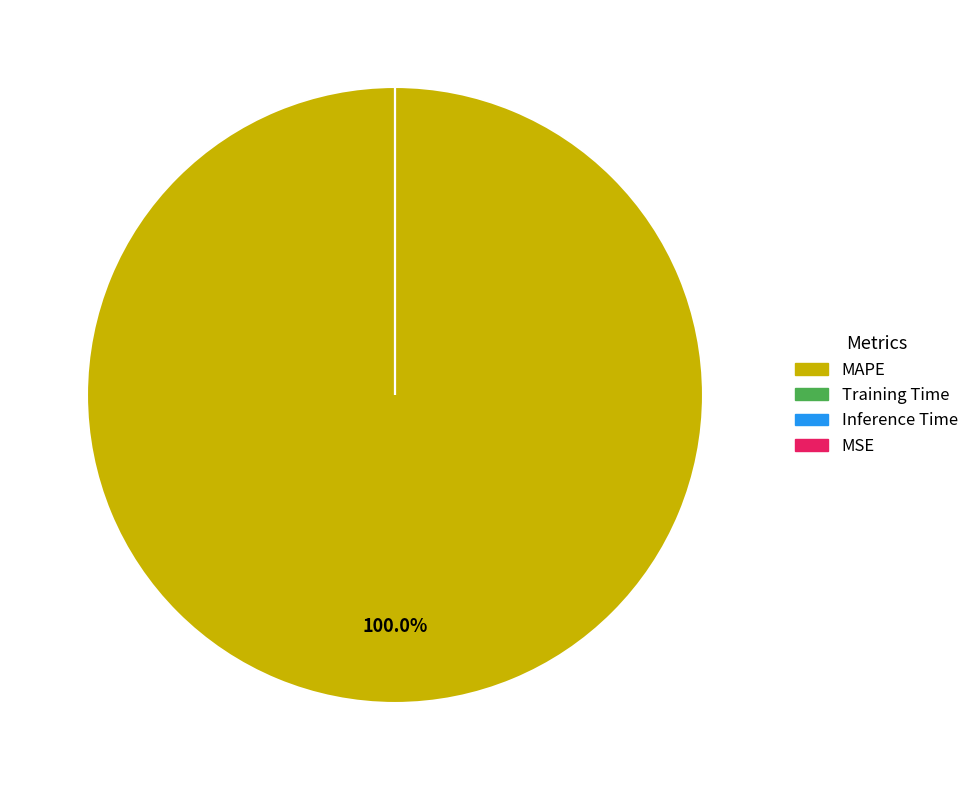

Which slice is the smallest?

MSE